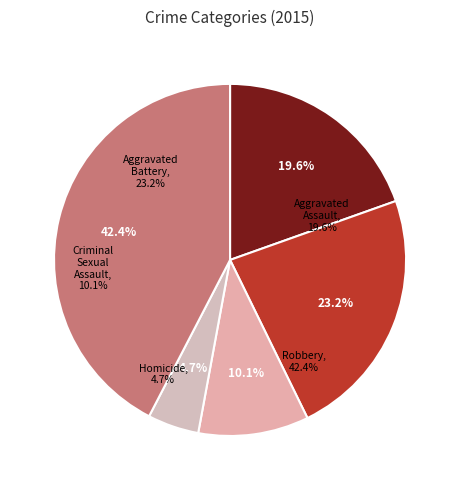

To the nearest percent, what is the difference between the Aggravated Assault and Aggravated Battery slice percentages?

4%